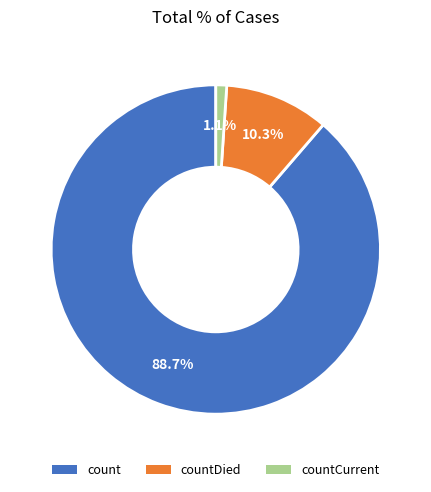

Which has a higher value, countCurrent or countDied?

countDied